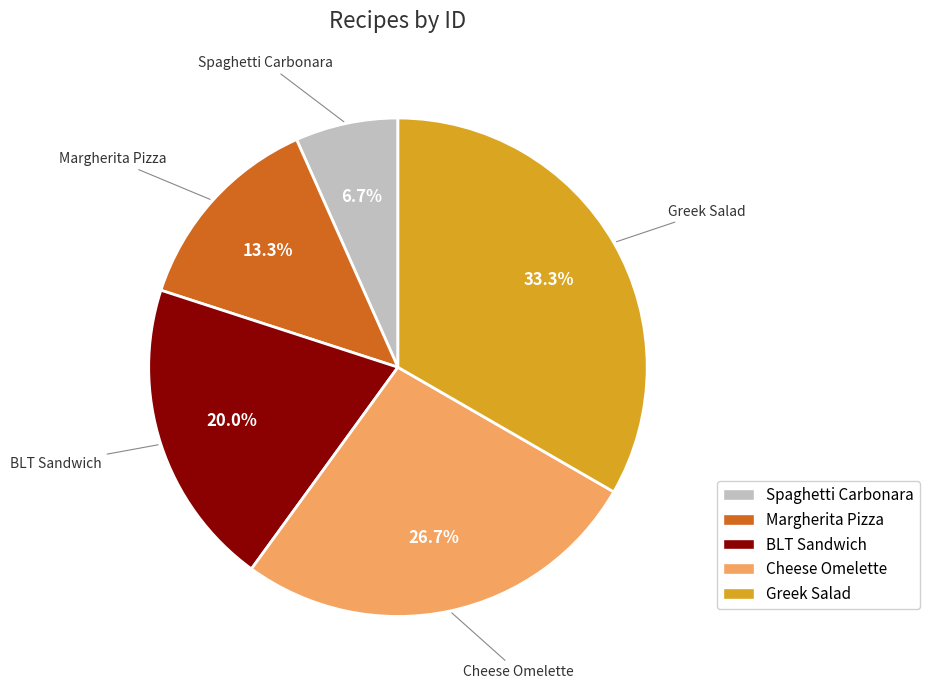

To the nearest percent, what is the difference between the largest and smallest slice percentages?

27%